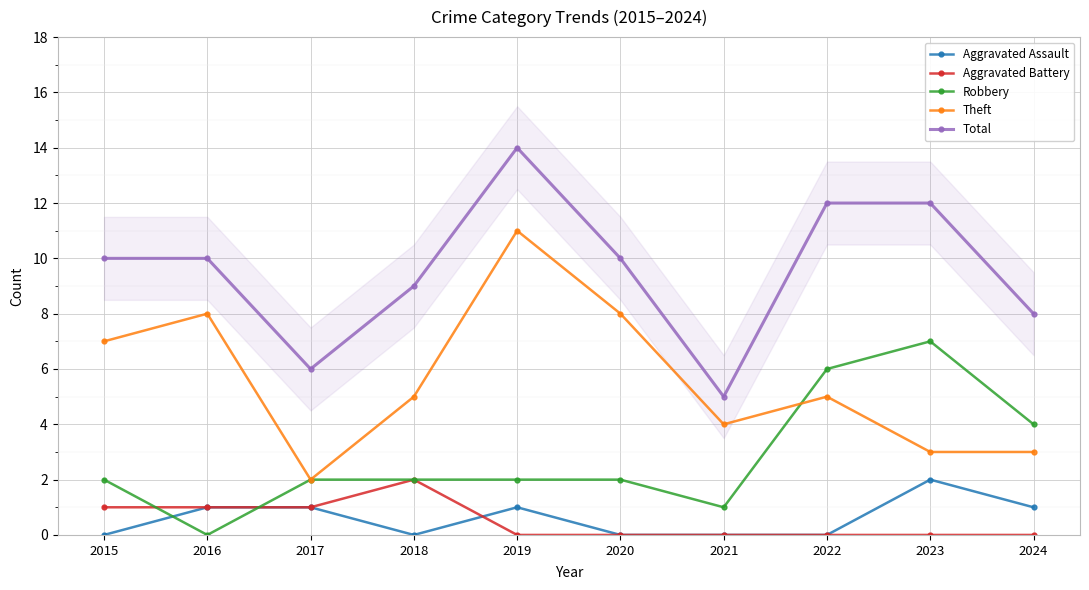

True or false: Theft and Total cross at least once.

False